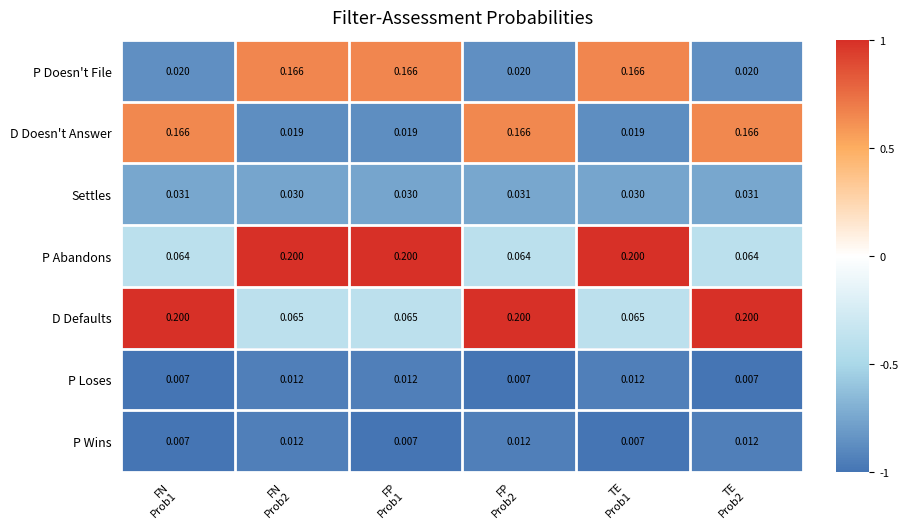

Which series has the largest total across all categories?

D Defaults